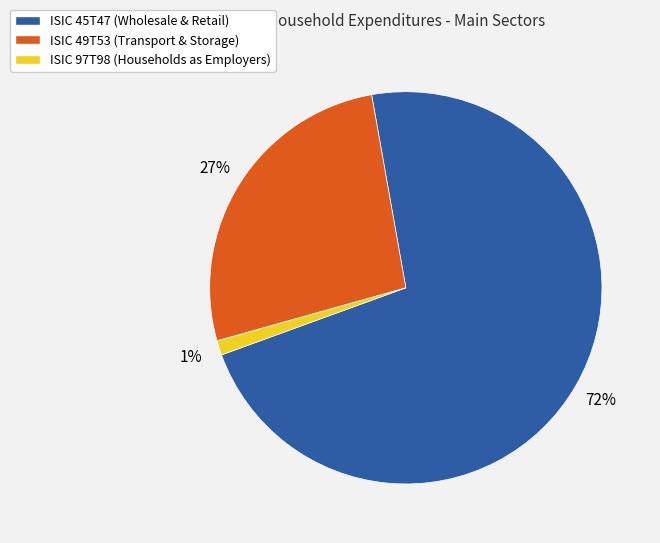

Is it true that ISIC 97T98 (Households as Employers) is 15% of the pie?

False